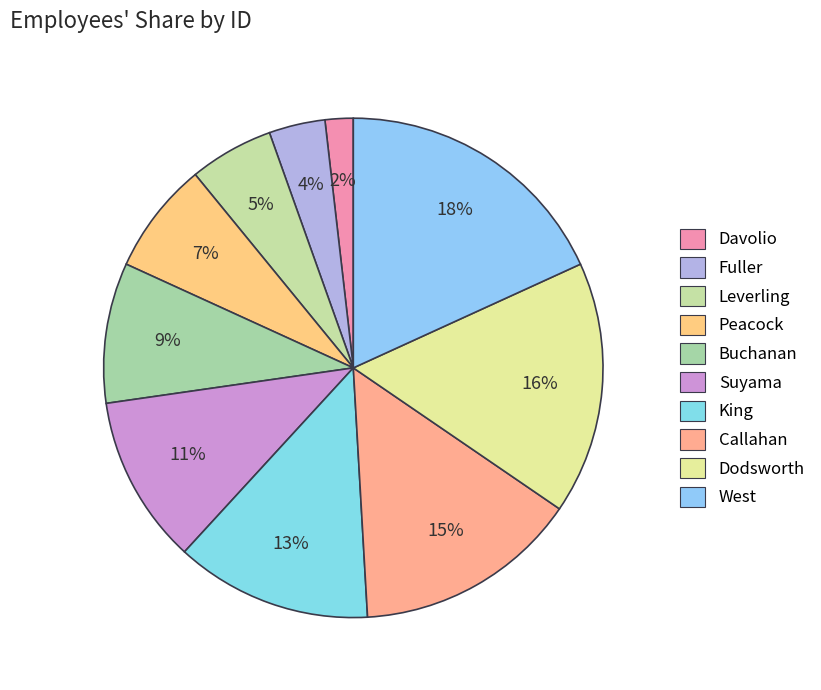

To the nearest percent, what is the combined percentage of West and Callahan?

33%